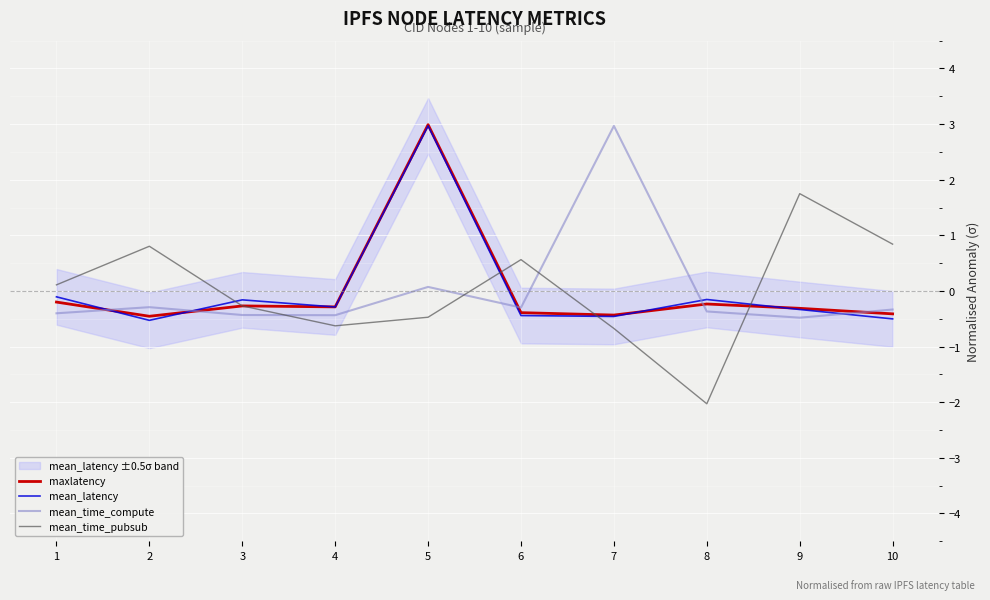

Where is mean_time_compute nearest to the value 1?

5